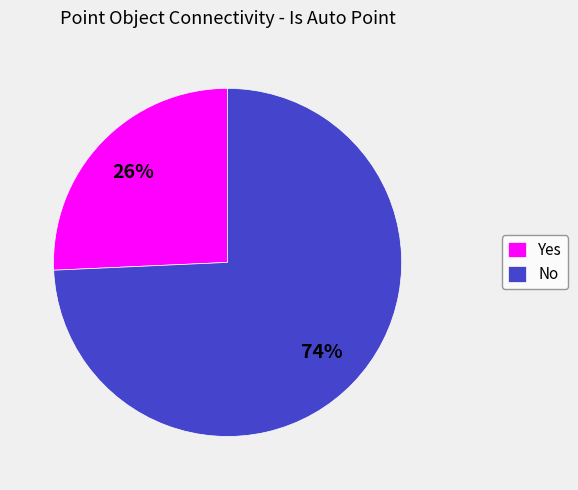

How many segments does this pie chart have?

2